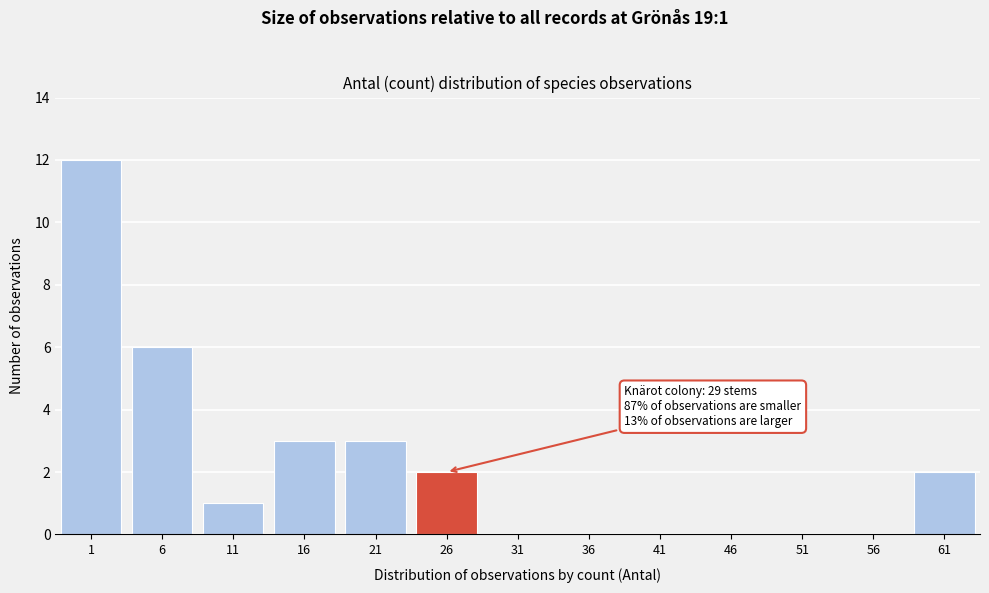

Reading right to left, what are all the values shown in this chart?

61=2	56=0	51=0	46=0	41=0	36=0	31=0	26=2	21=3	16=3	11=1	6=6	1=12